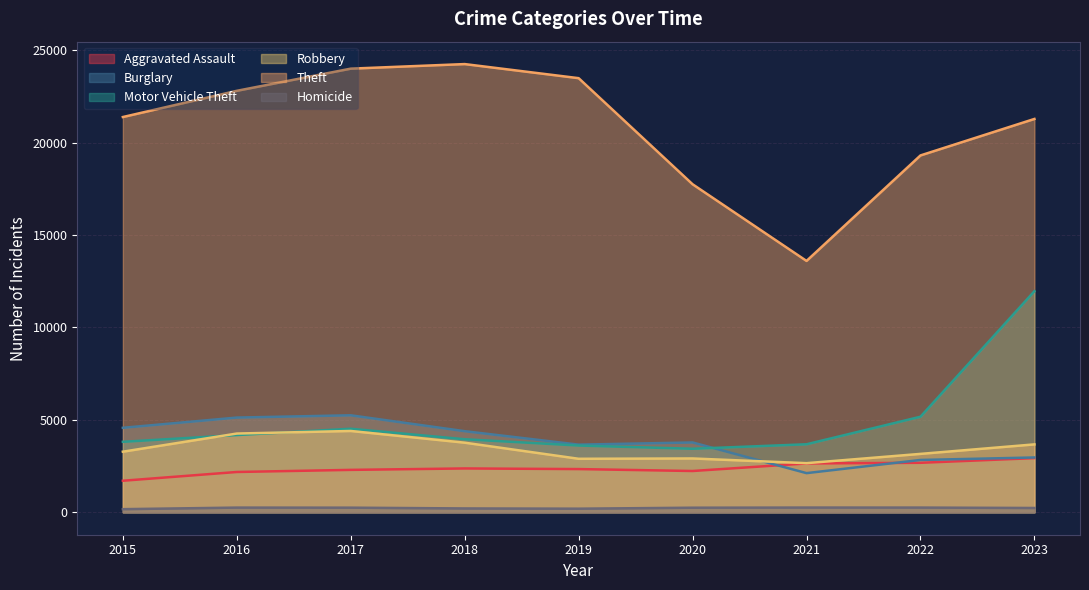

Rank the categories by Homicide value from highest to lowest.

2021, 2022, 2016, 2017, 2020, 2023, 2018, 2019, 2015